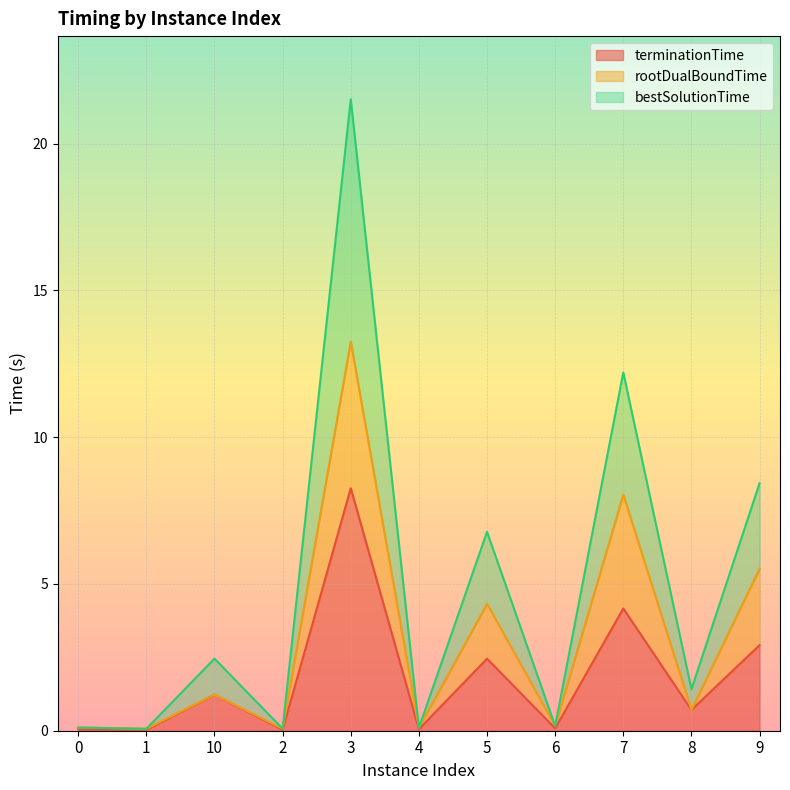

List the labels in order of terminationTime value, largest first.

3, 7, 9, 5, 10, 8, 6, 0, 4, 2, 1